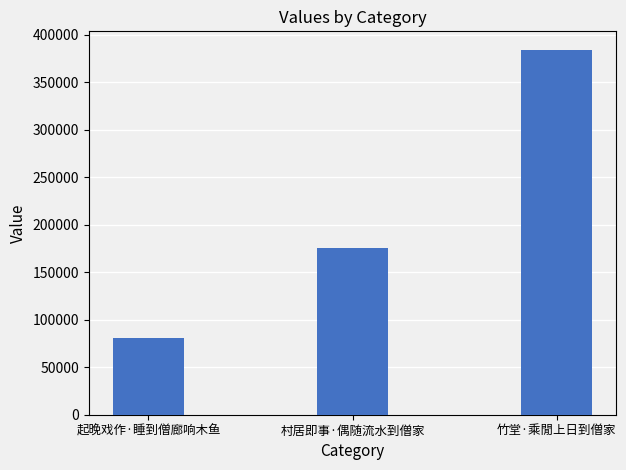

The chart shows a value of 80490 at 起晚戏作·睡到僧廊响木鱼. True or false?

True